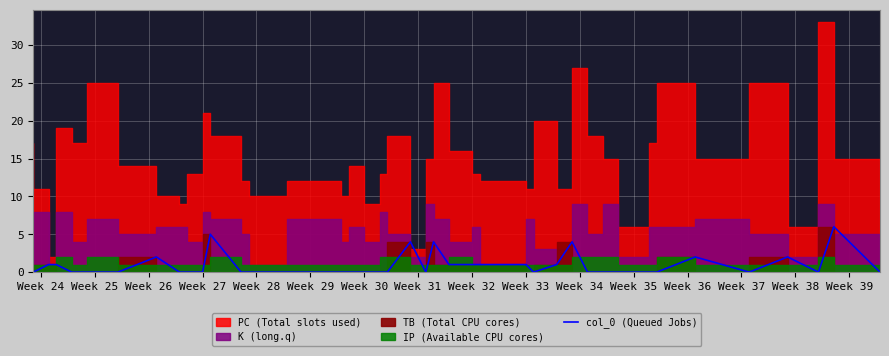

What position from the right is Week 37?

27